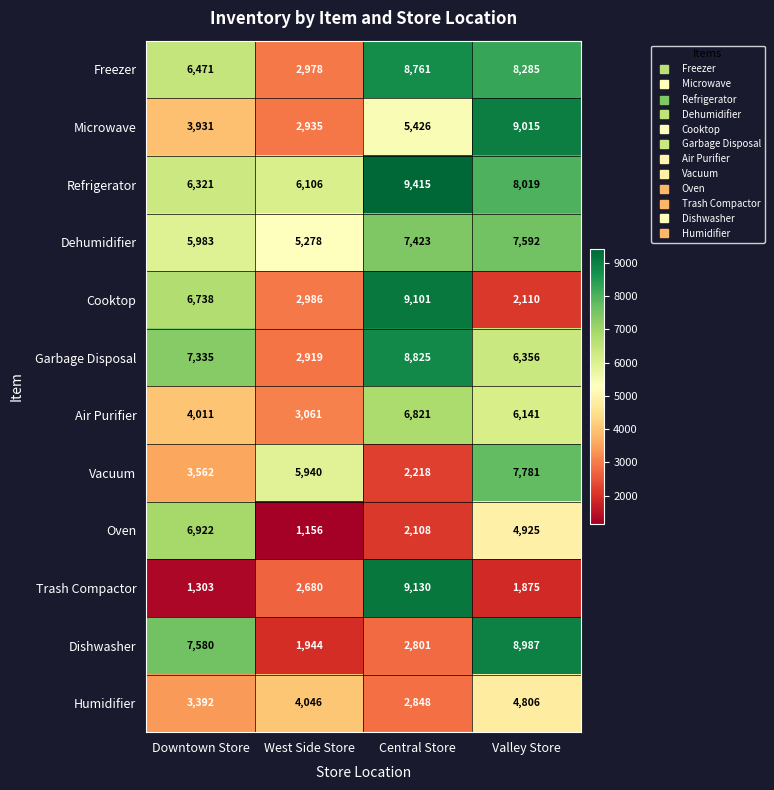

List the labels in order of Humidifier value, largest first.

Valley Store, West Side Store, Downtown Store, Central Store